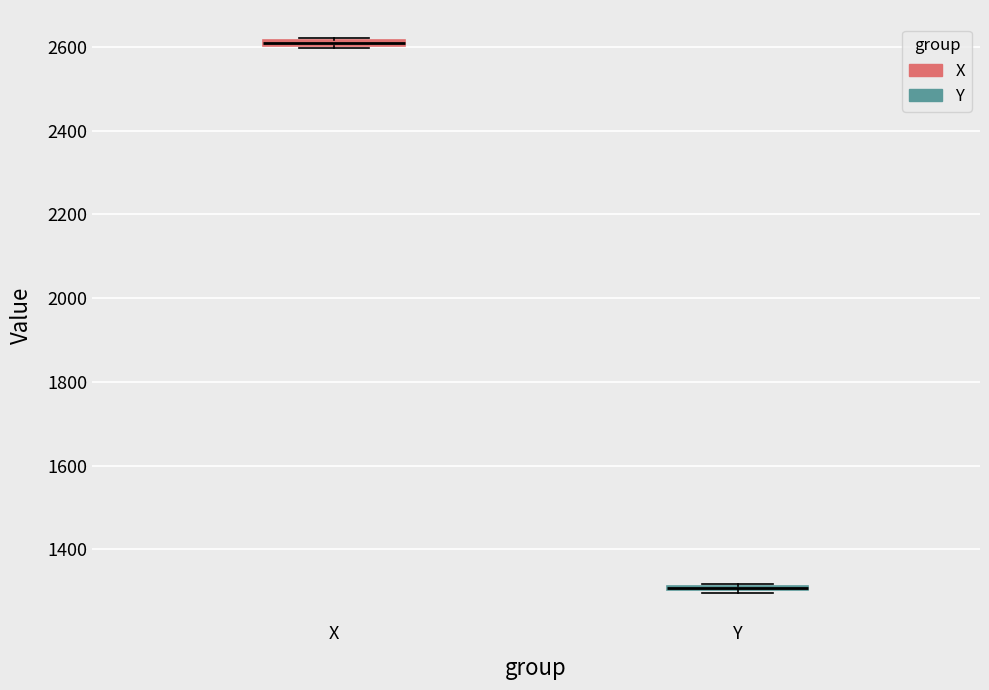

Where is the upper edge of the box for X on the y-axis? The values are not printed on the chart, so give them approximately, as read against the axis.

2620